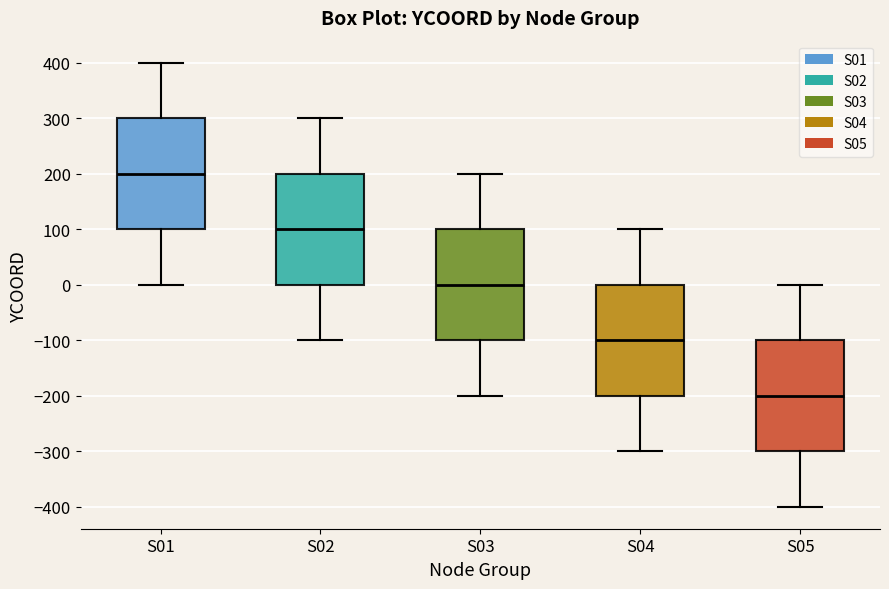

Reading left to right, transcribe this box plot: for each box, give where its median line is, the range the box spans, and where its two whiskers end, as read against the y-axis. The values are not printed on the chart, so give them approximately, as read against the axis.

S01: median 200, box 100 to 300, whiskers 0 to 400
S02: median 100, box 0 to 200, whiskers -100 to 300
S03: median 0, box -100 to 100, whiskers -200 to 200
S04: median -100, box -200 to 0, whiskers -300 to 100
S05: median -200, box -300 to -100, whiskers -400 to 0